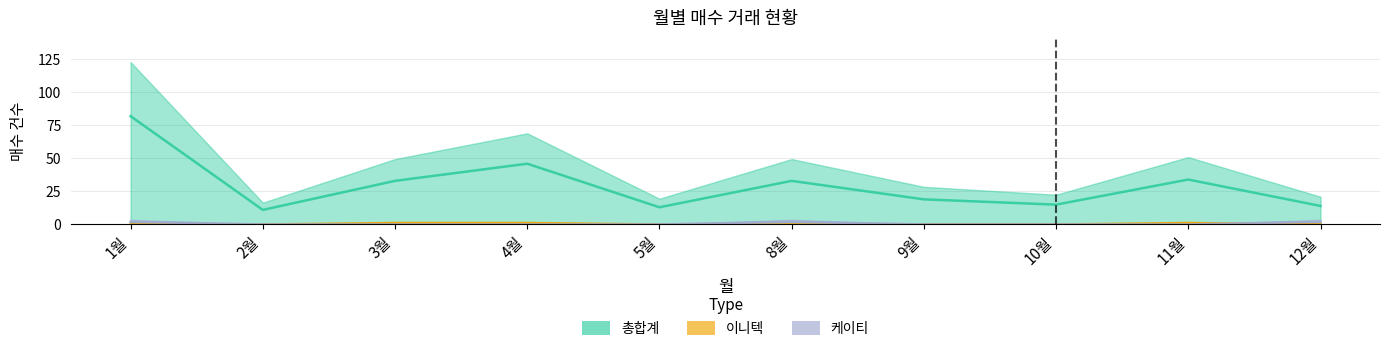

Is it true that 총합계 equals 18 at 8월?

False